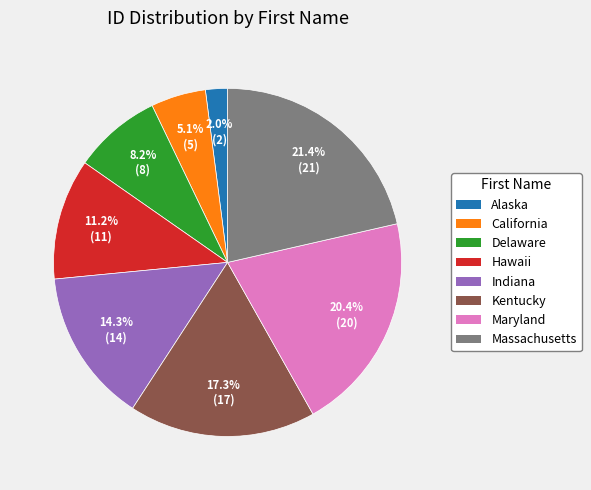

Does Maryland account for over 50% of the chart?

No